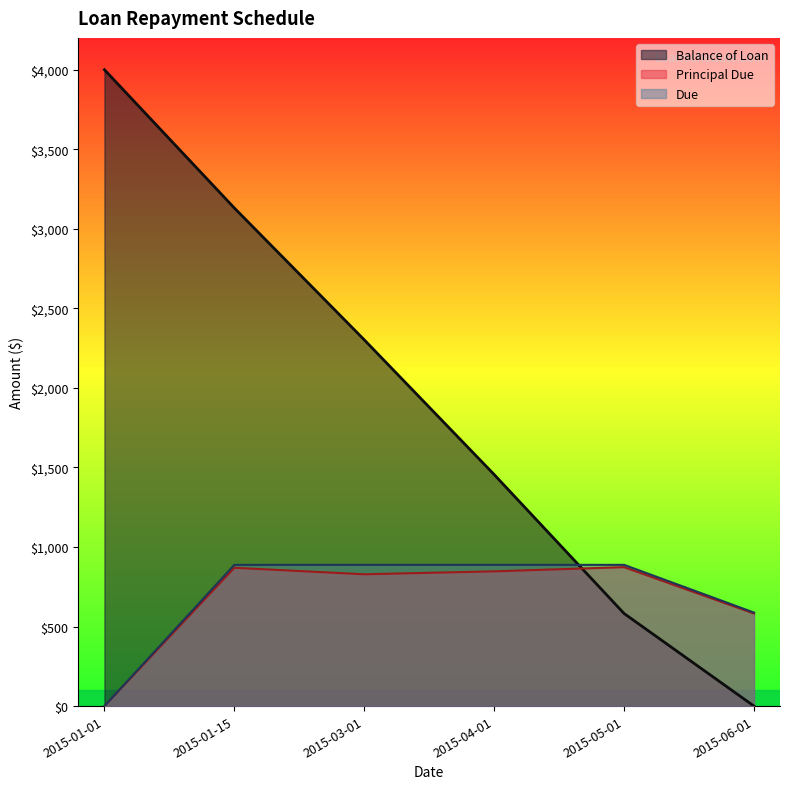

What is the maximum value shown in the chart?

4000.0